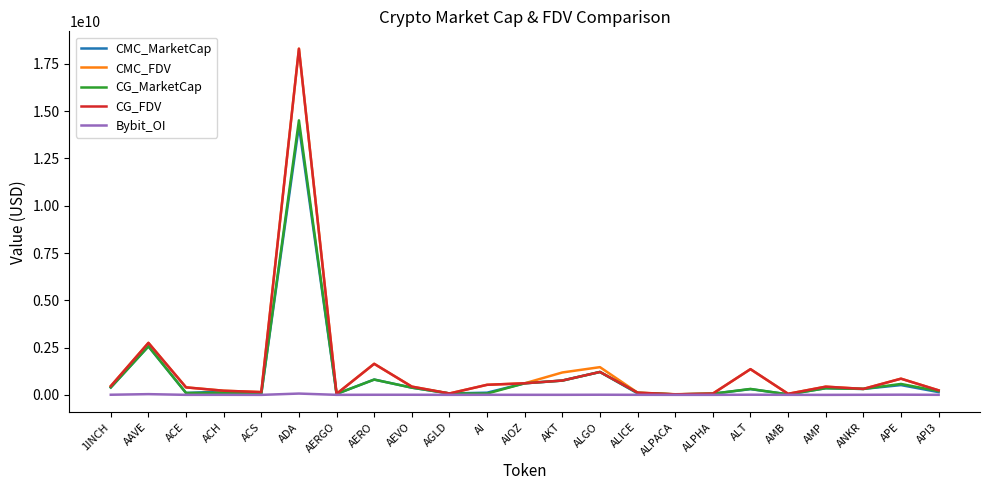

At which category does the chart reach its peak across all series?

ADA